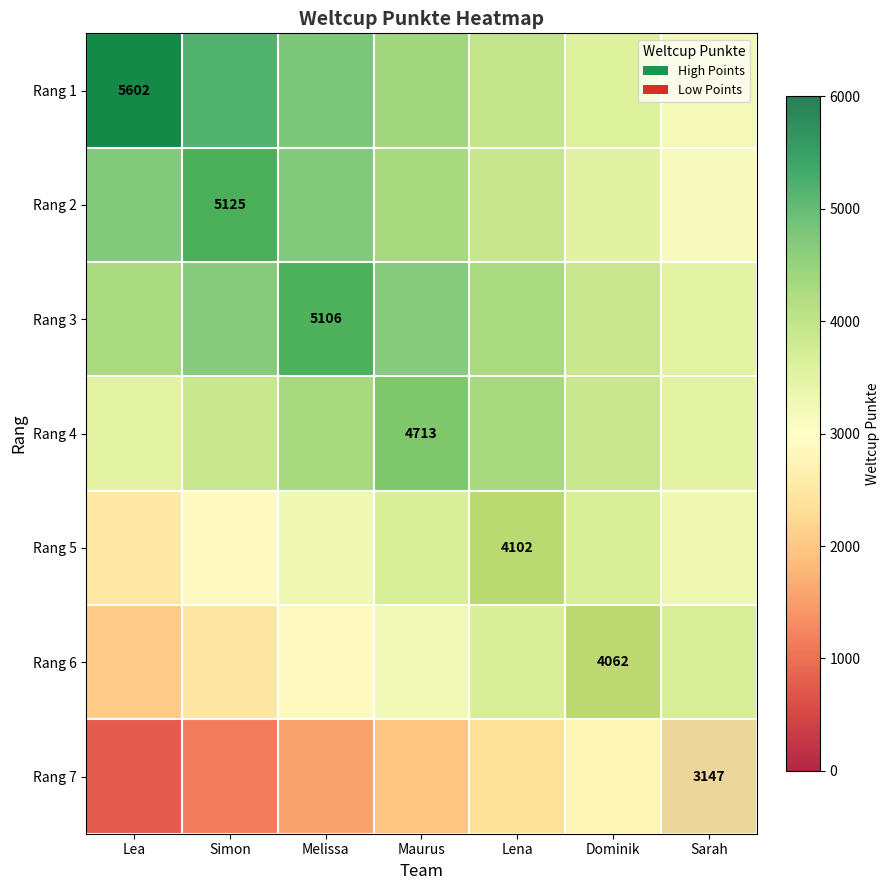

What is the sum of all Rang 1 values?

30814